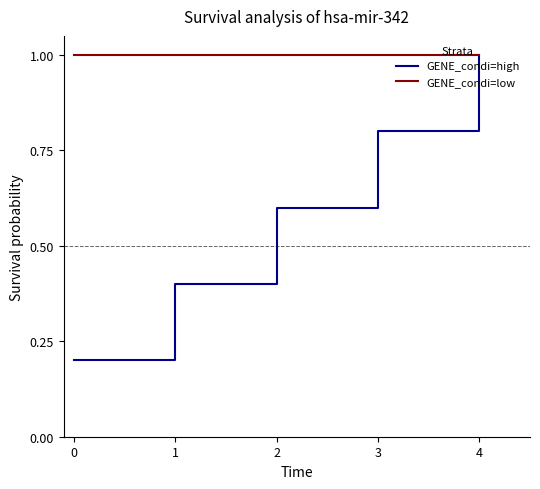

What is the total value across all series at 3?

1.8